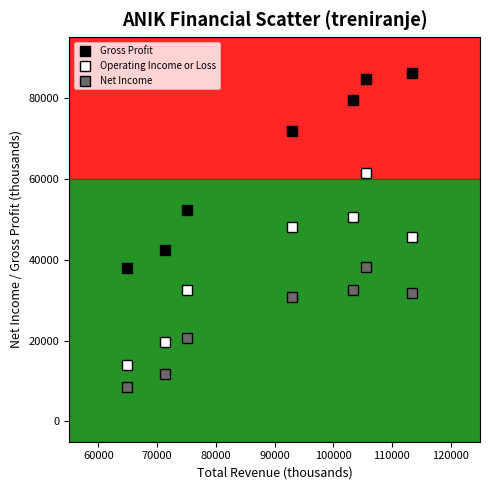

Which series reaches the minimum Y coordinate?

Net Income